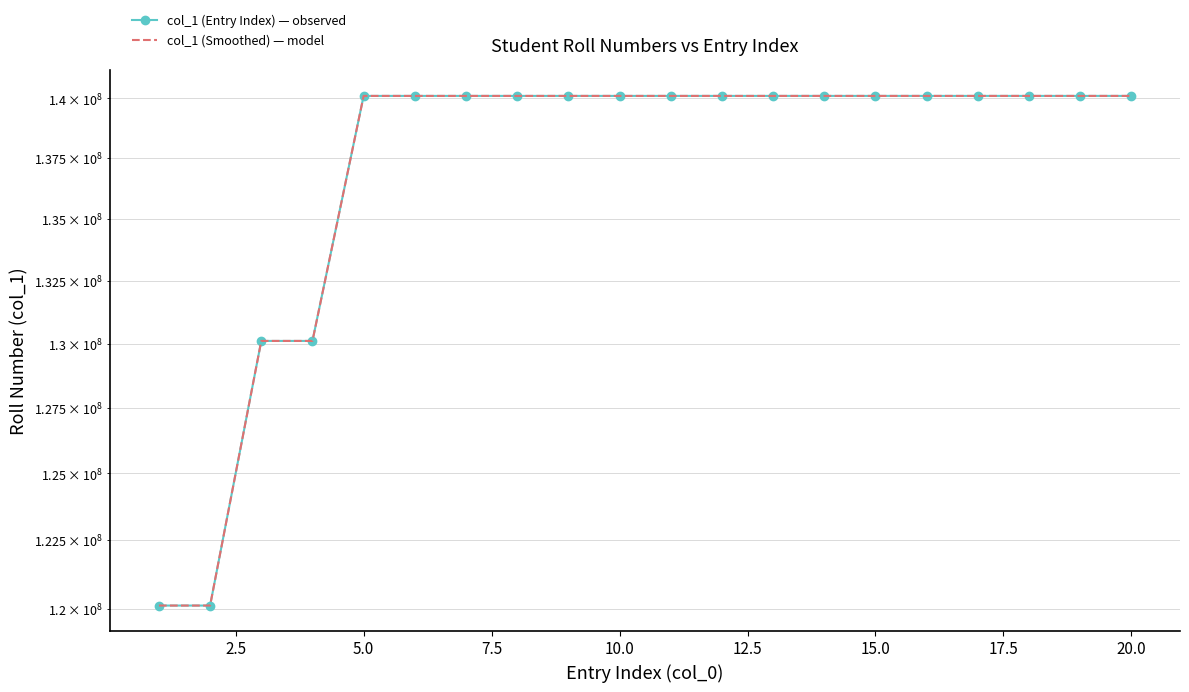

How many distinct data groups are displayed?

2